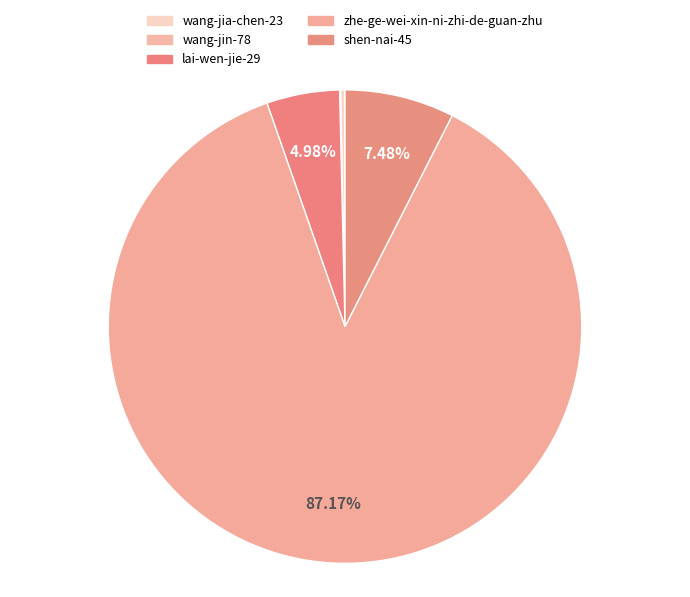

Does any single category account for the majority?

Yes